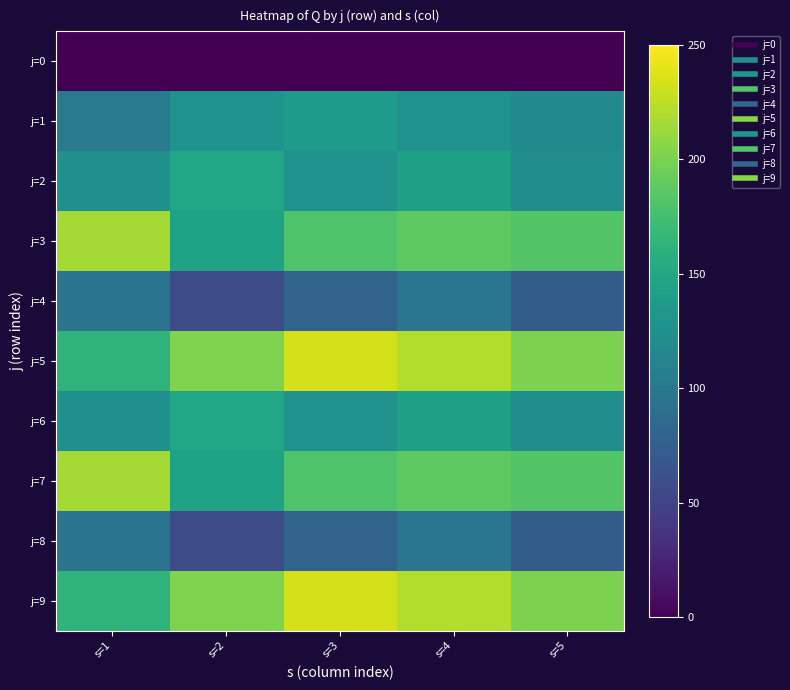

List the series in order of their peak value, highest first.

j=5, j=9, j=3, j=7, j=2, j=6, j=1, j=4, j=8, j=0